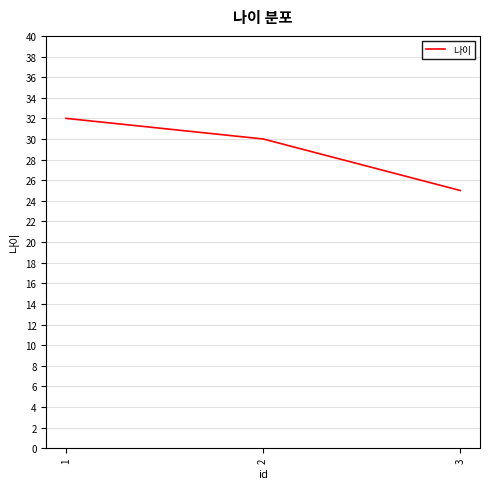

What is the greatest value displayed?

32